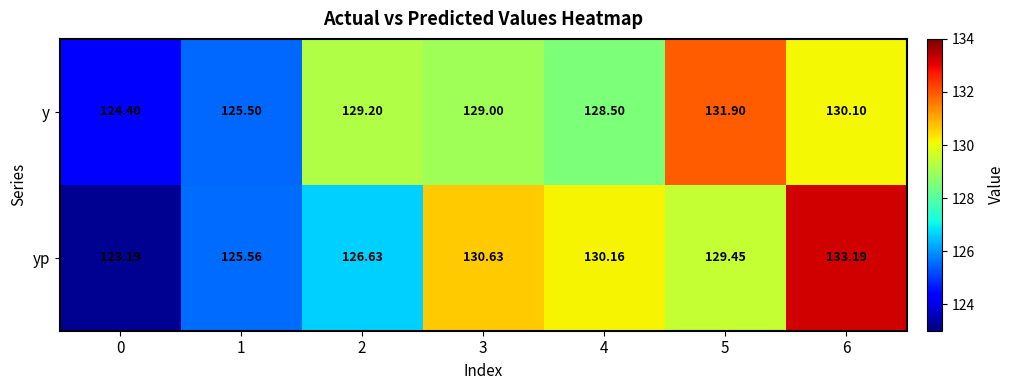

Rank the series at 4 from lowest to highest value.

y, yp